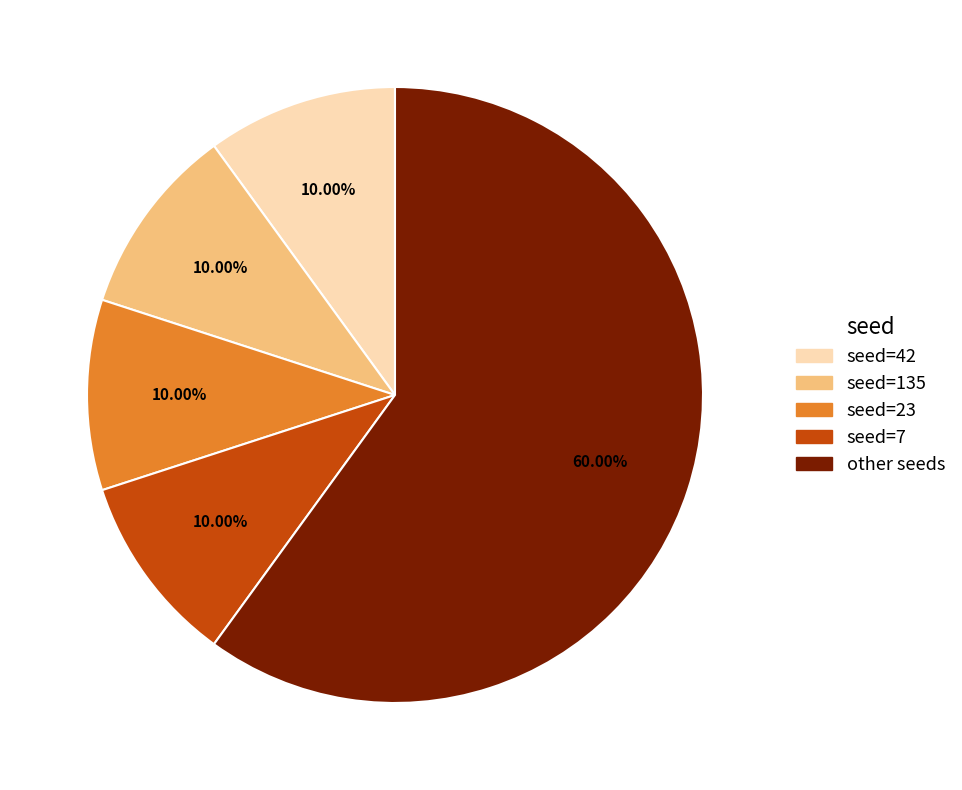

Is there a majority slice in this chart?

Yes